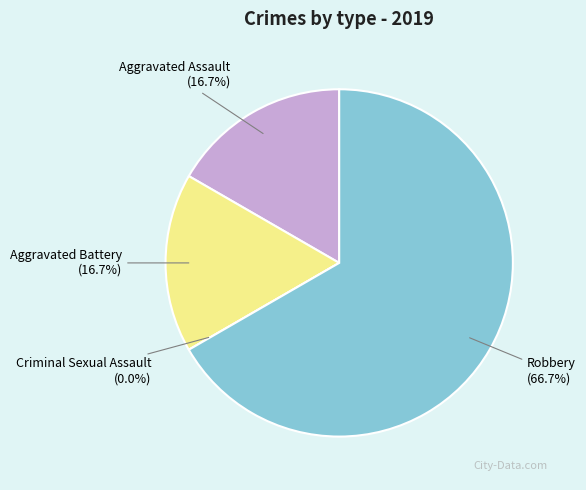

Rank the categories by value from highest to lowest.

Robbery, Aggravated Assault, Aggravated Battery, Criminal Sexual Assault